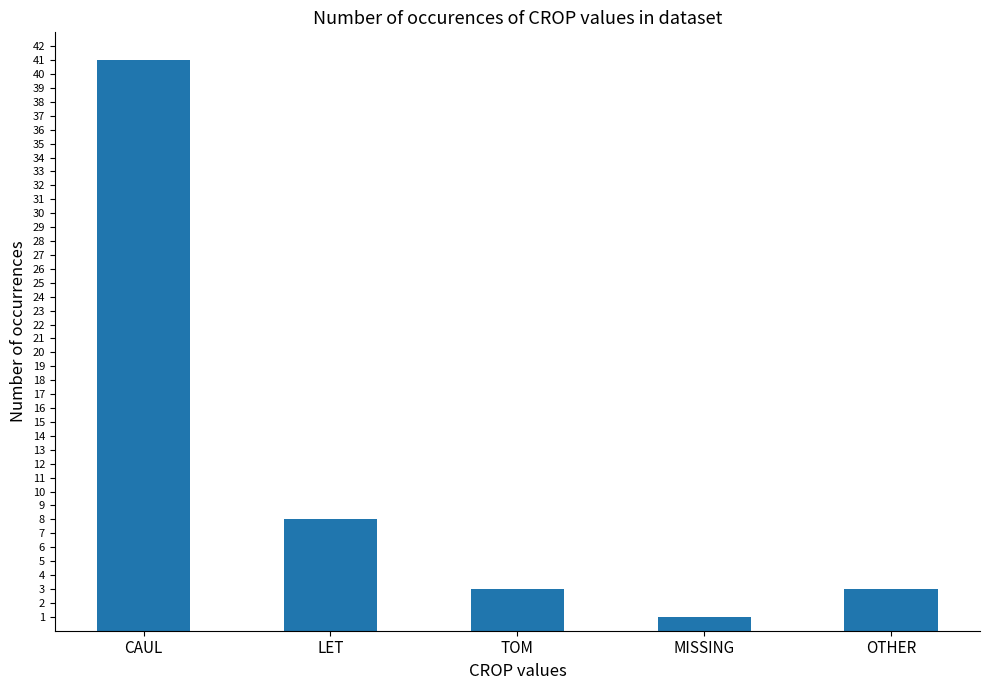

The value at LET is 14. True or false?

False